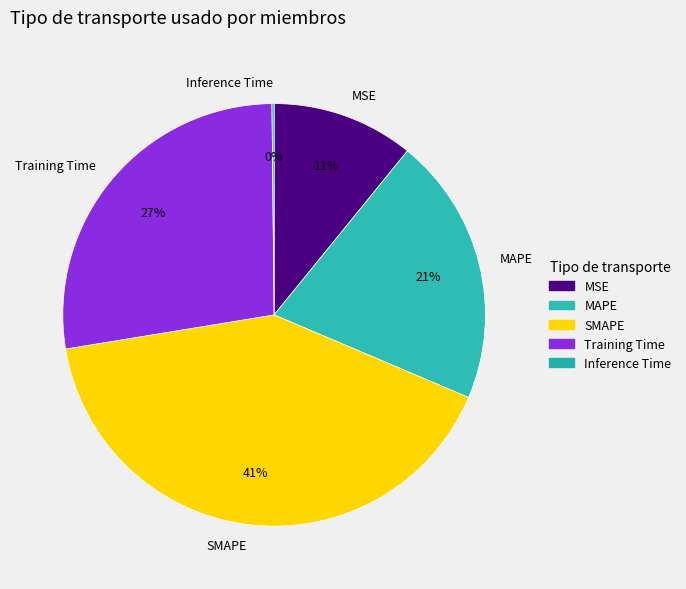

Between Training Time and MSE, which is larger?

Training Time